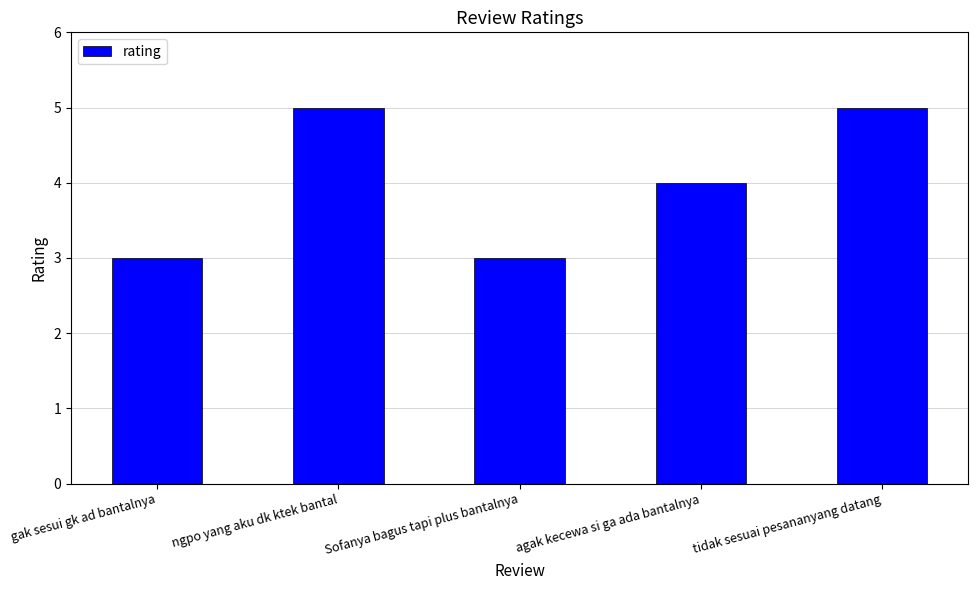

Reading right to left, list all the values displayed in this chart.

tidak sesuai pesananyang datang=5	agak kecewa si ga ada bantalnya=4	Sofanya bagus tapi plus bantalnya=3	ngpo yang aku dk ktek bantal=5	gak sesui gk ad bantalnya=3